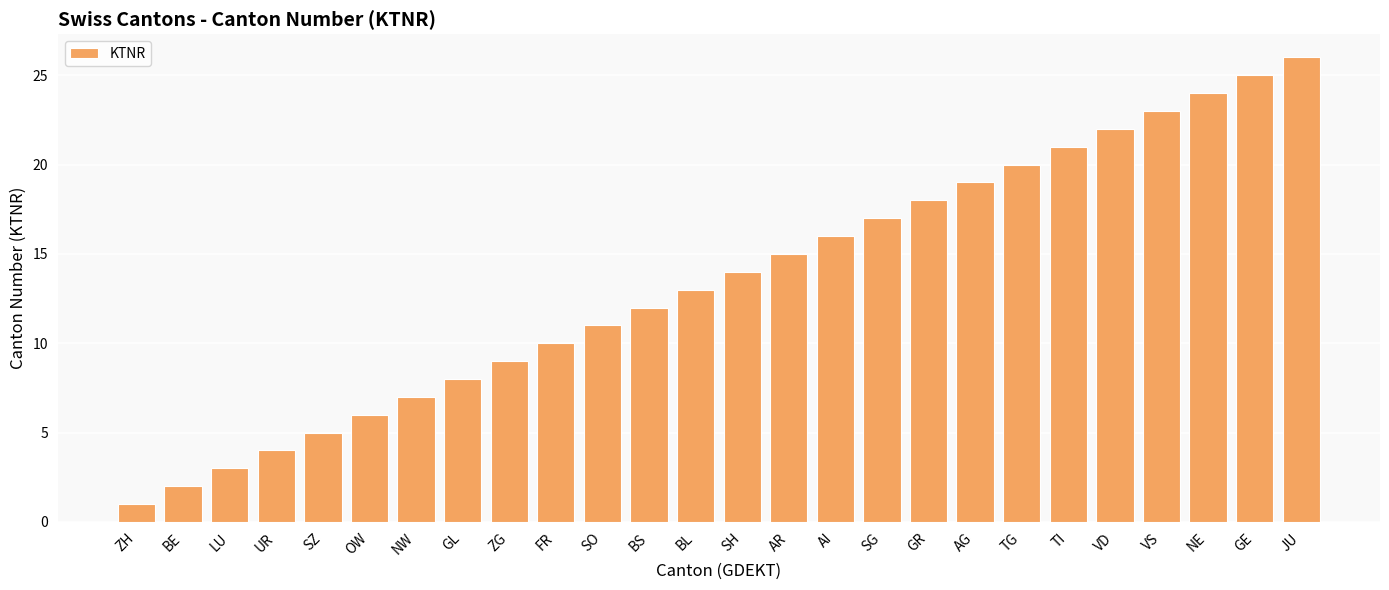

List the labels in order of value, smallest first.

ZH, BE, LU, UR, SZ, OW, NW, GL, ZG, FR, SO, BS, BL, SH, AR, AI, SG, GR, AG, TG, TI, VD, VS, NE, GE, JU